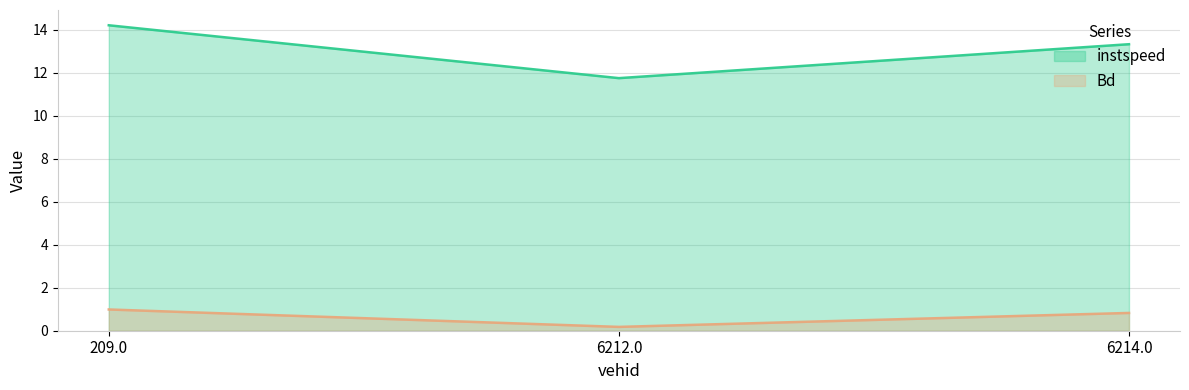

What is the difference between the maximum and minimum values in the Bd series?

0.8